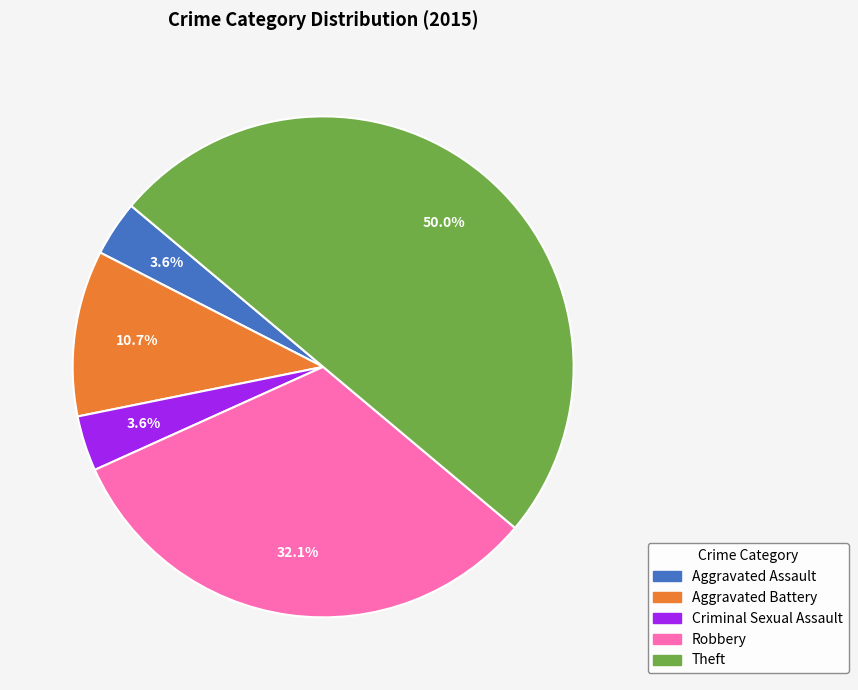

What percentage do Criminal Sexual Assault and Robbery together represent?

35.7%